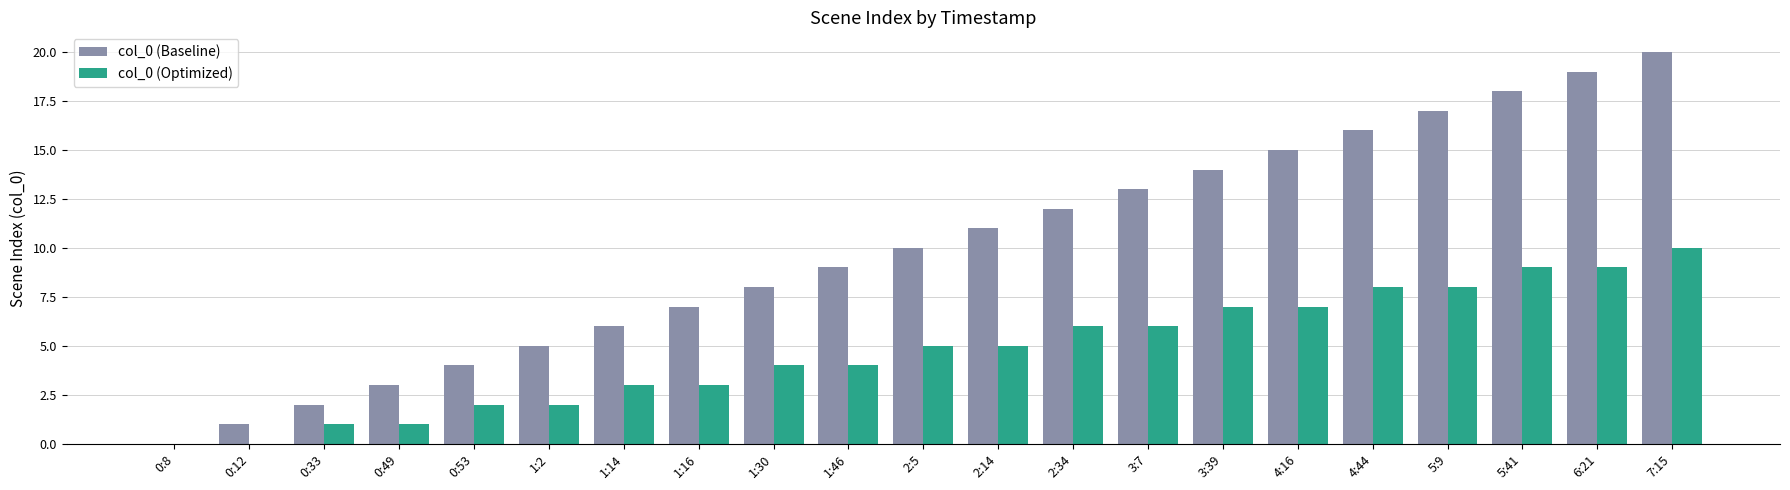

Which label corresponds to the largest value in the chart?

7:15